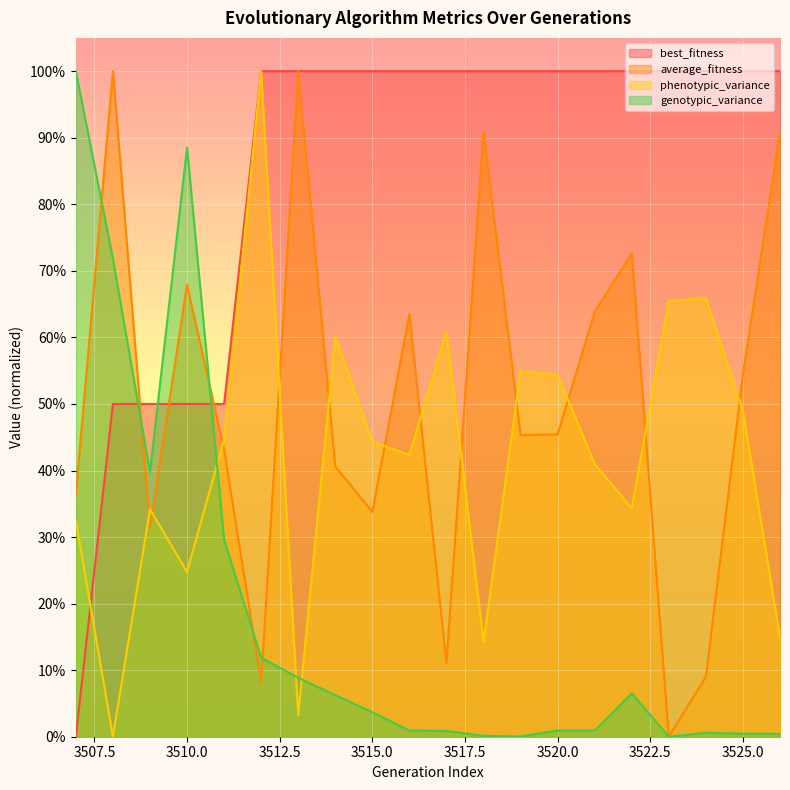

Which series ends up on top after the final intersection of average_fitness and phenotypic_variance?

average_fitness